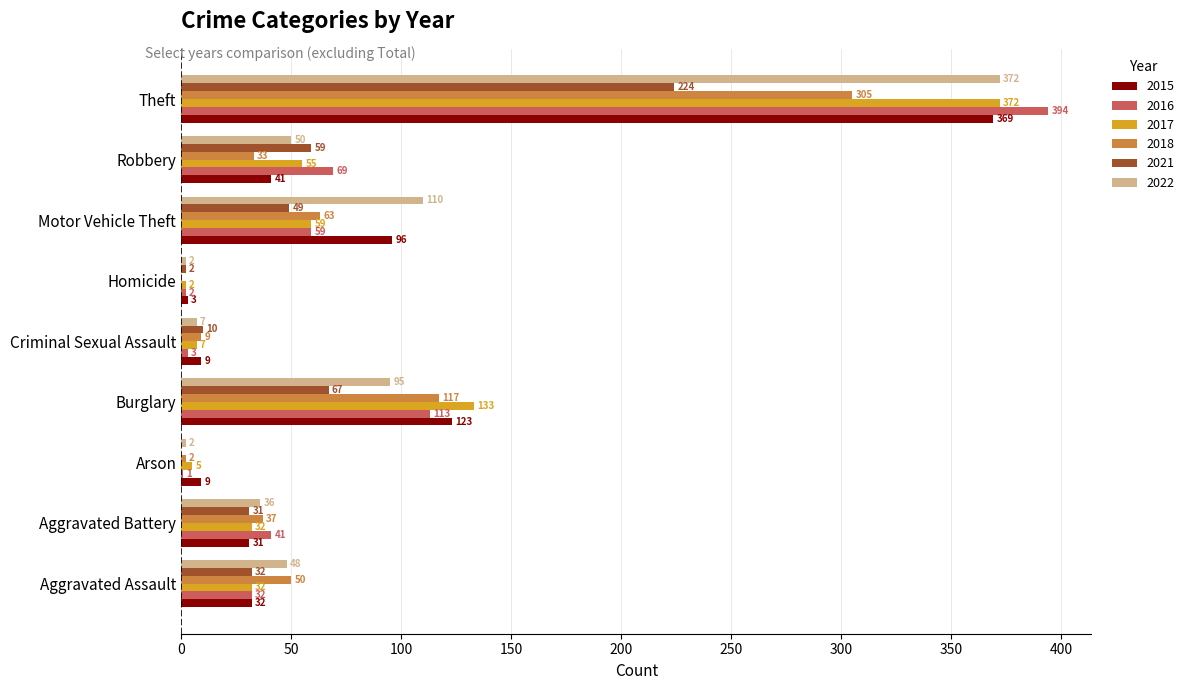

What is the sum of the 2018 values at Aggravated Battery and Robbery?

70